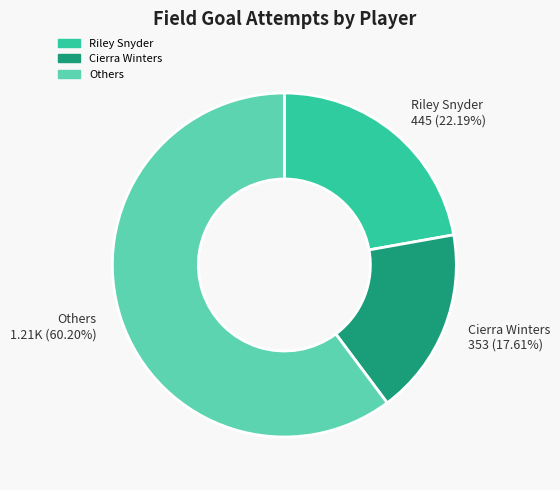

What is the smallest slice in the pie chart?

Cierra Winters